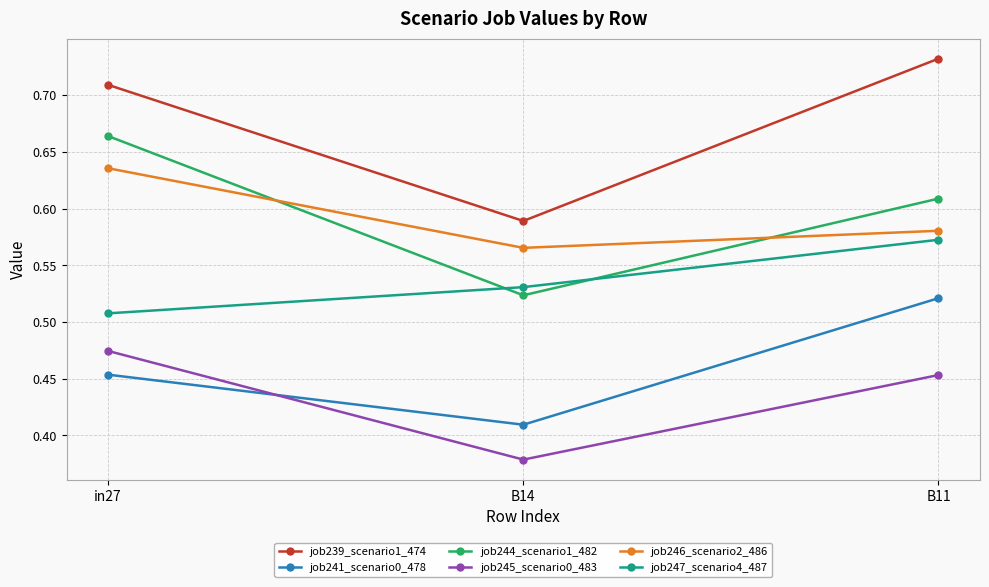

What position from the left is B11?

3